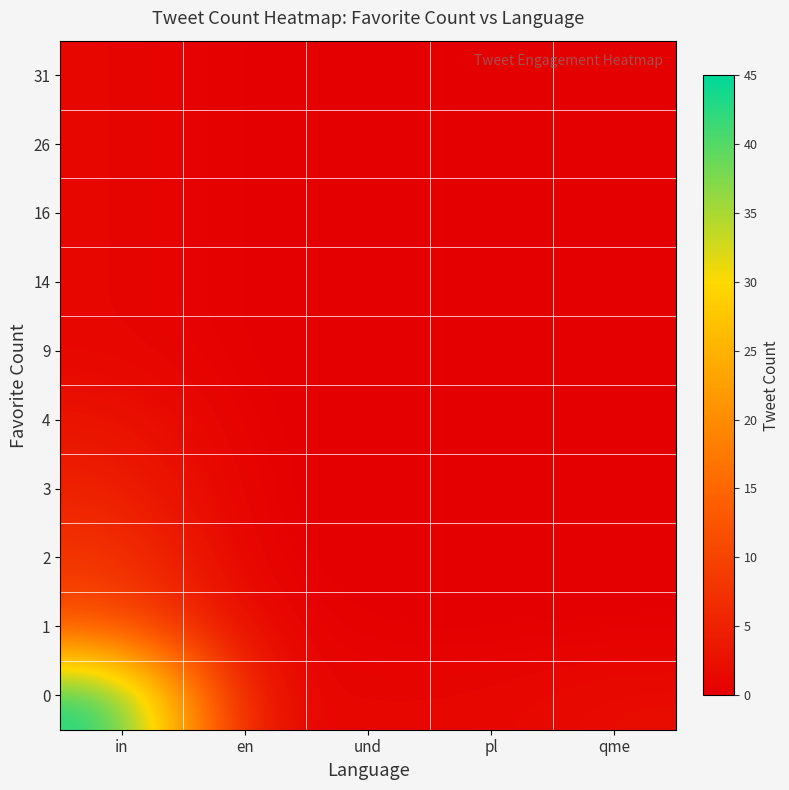

At in, list the series in order from smallest to largest.

9, 14, 16, 26, 31, 4, 3, 2, 1, 0